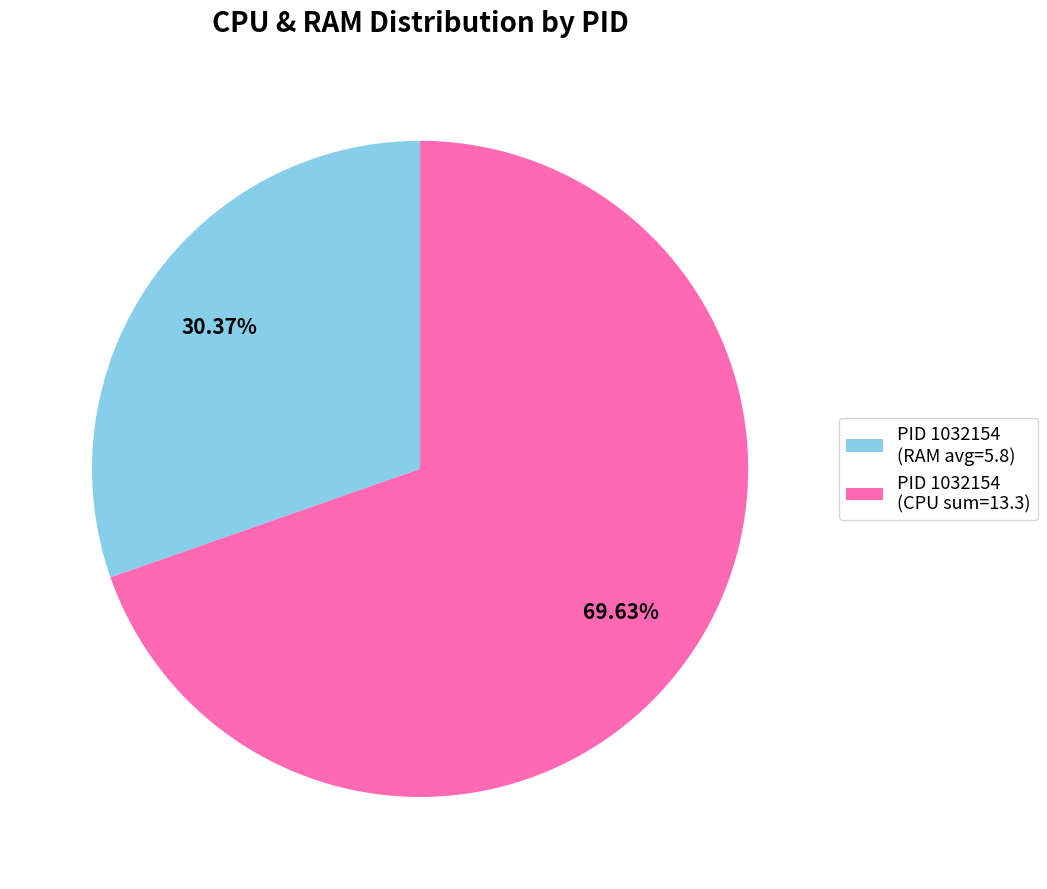

How many slices are in this pie chart?

2